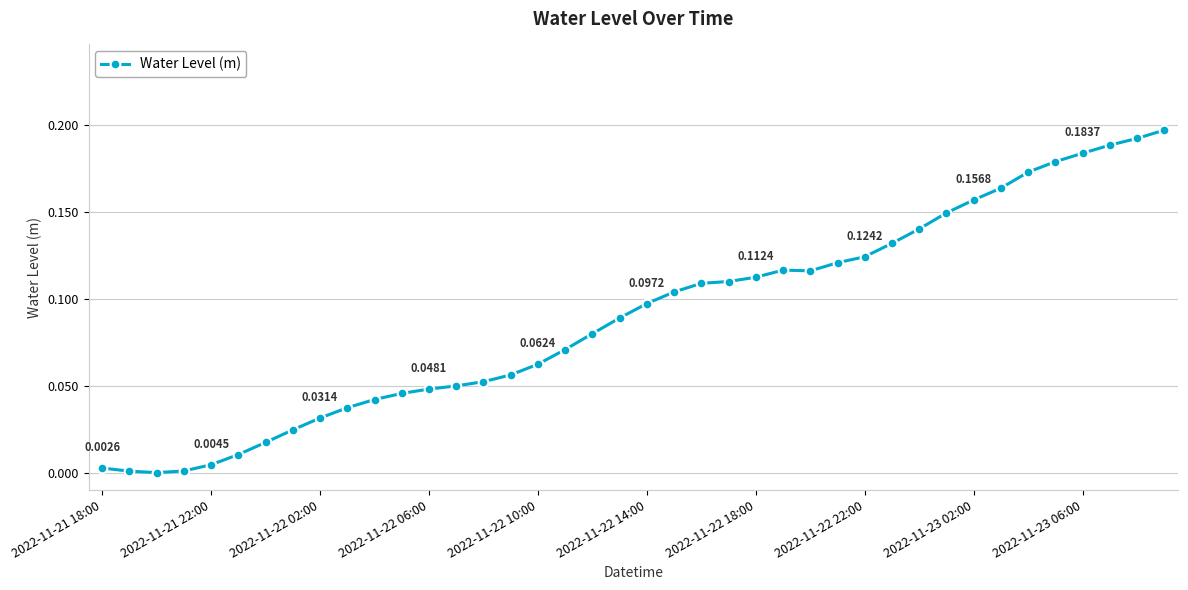

What is the sum of all values?

3.6